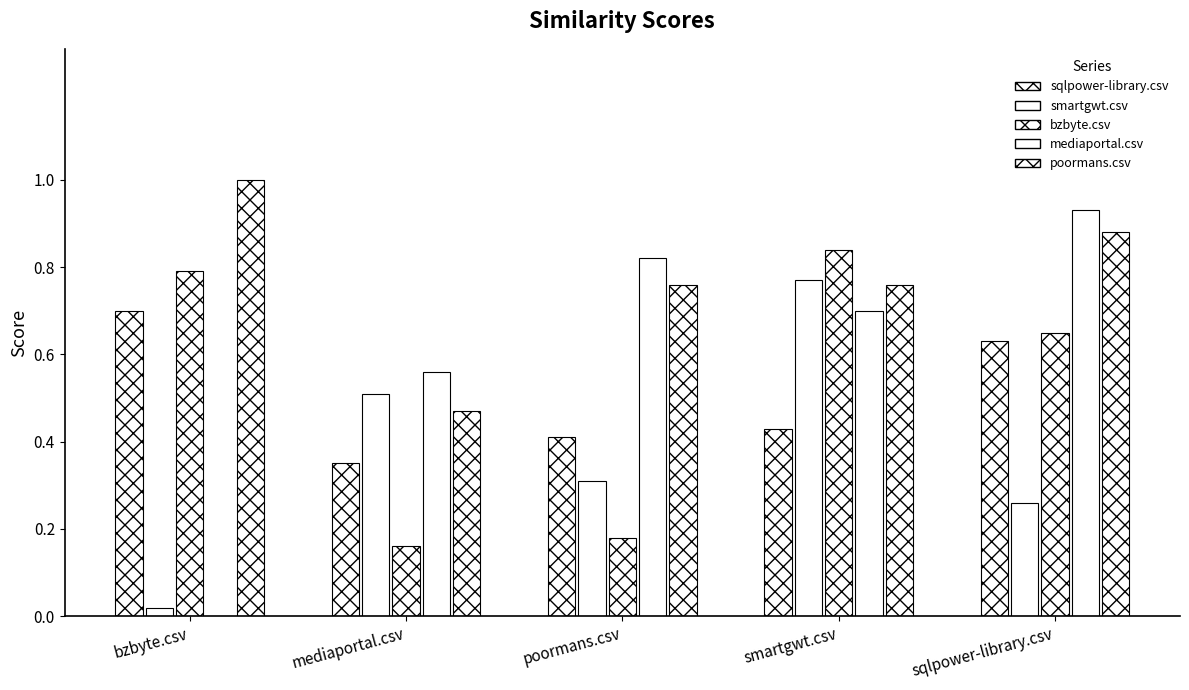

The value of sqlpower-library.csv at poormans.csv is 0.4. True or false?

True